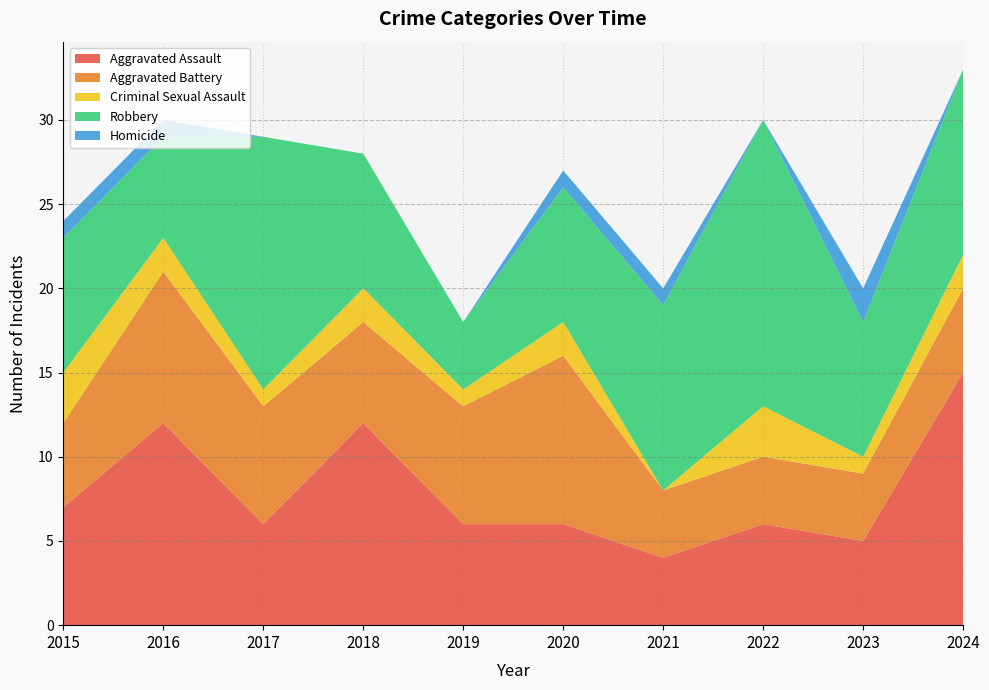

Reading right to left, what are all the values shown in this chart?

Aggravated Assault: 2024=15	2023=5	2022=6	2021=4	2020=6	2019=6	2018=12	2017=6	2016=12	2015=7
Aggravated Battery: 2024=5	2023=4	2022=4	2021=4	2020=10	2019=7	2018=6	2017=7	2016=9	2015=5
Criminal Sexual Assault: 2024=2	2023=1	2022=3	2021=0	2020=2	2019=1	2018=2	2017=1	2016=2	2015=3
Robbery: 2024=11	2023=8	2022=17	2021=11	2020=8	2019=4	2018=8	2017=15	2016=6	2015=8
Homicide: 2024=0	2023=2	2022=0	2021=1	2020=1	2019=0	2018=0	2017=0	2016=1	2015=1